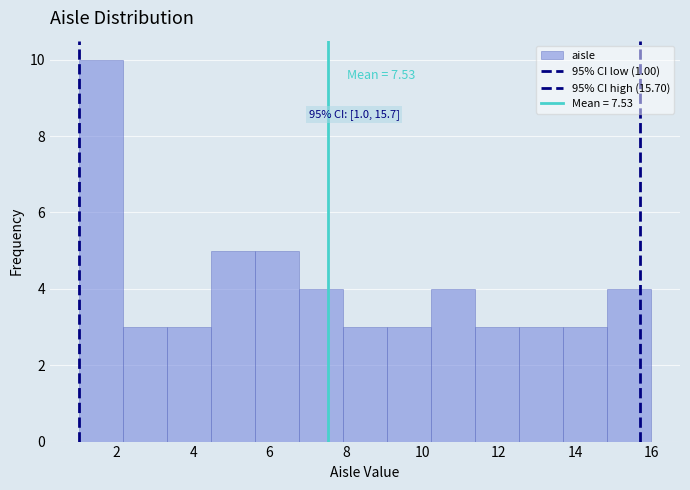

Over which range of the x-axis is the bar tallest?

1.0 to 2.2